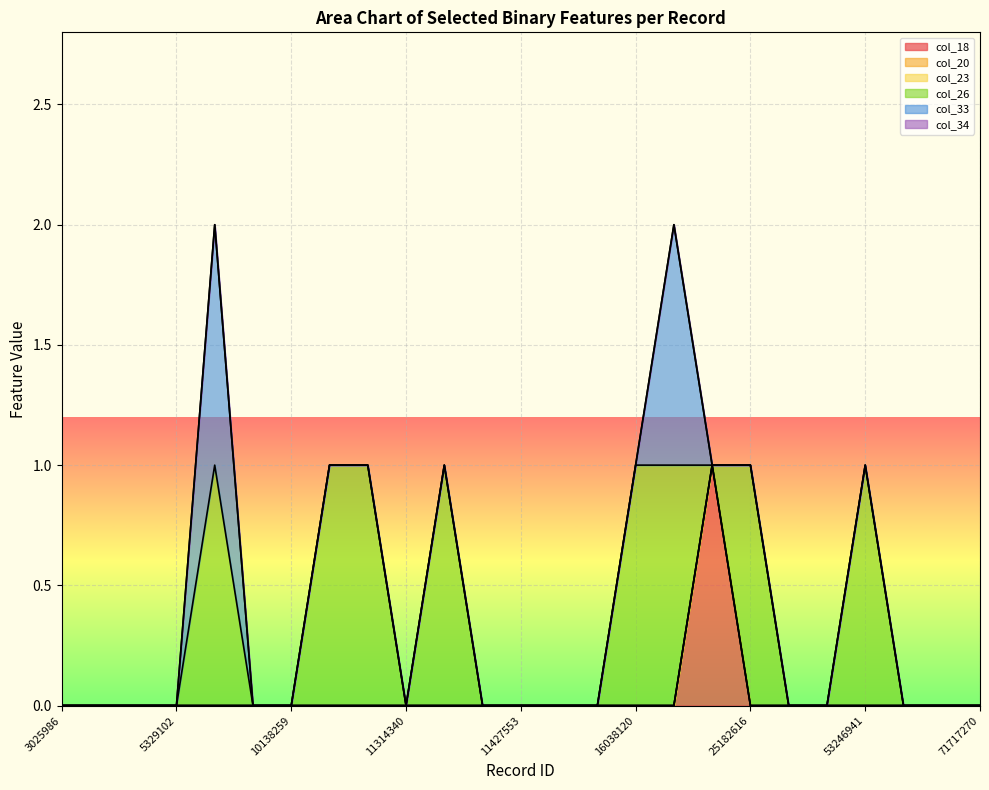

Rank the categories by col_33 value from lowest to highest.

3025986, 5287969, 5328940, 5329102, 9915743, 10138259, 10427712, 11213558, 11314340, 11364421, 11409972, 11427553, 11626560, 15983966, 16038120, 16725726, 25182616, 44299148, 49850059, 53246941, 57397989, 57399640, 71717270, 5330790, 16722836